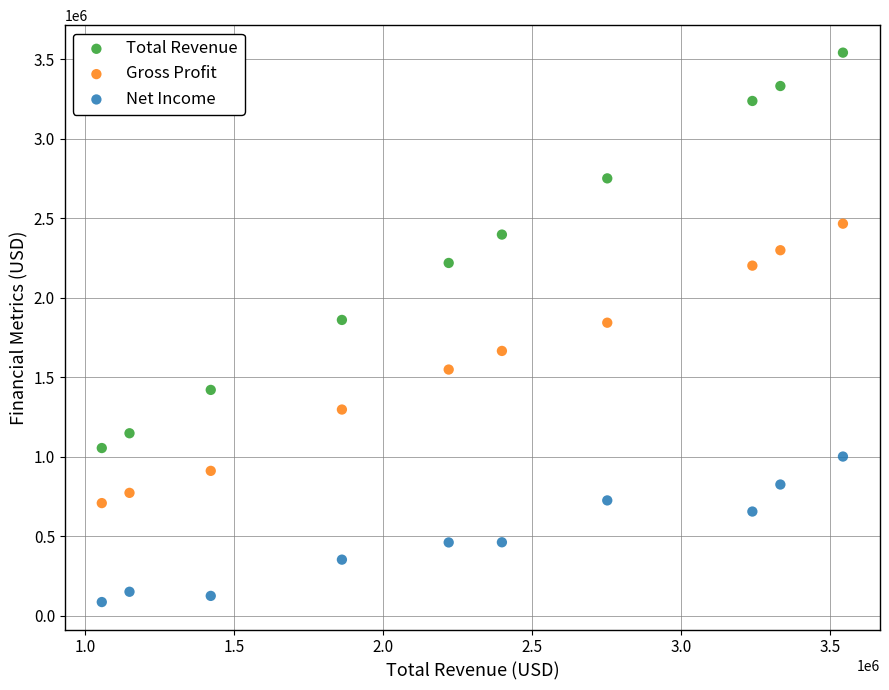

Which series contains the highest Y value?

Total Revenue